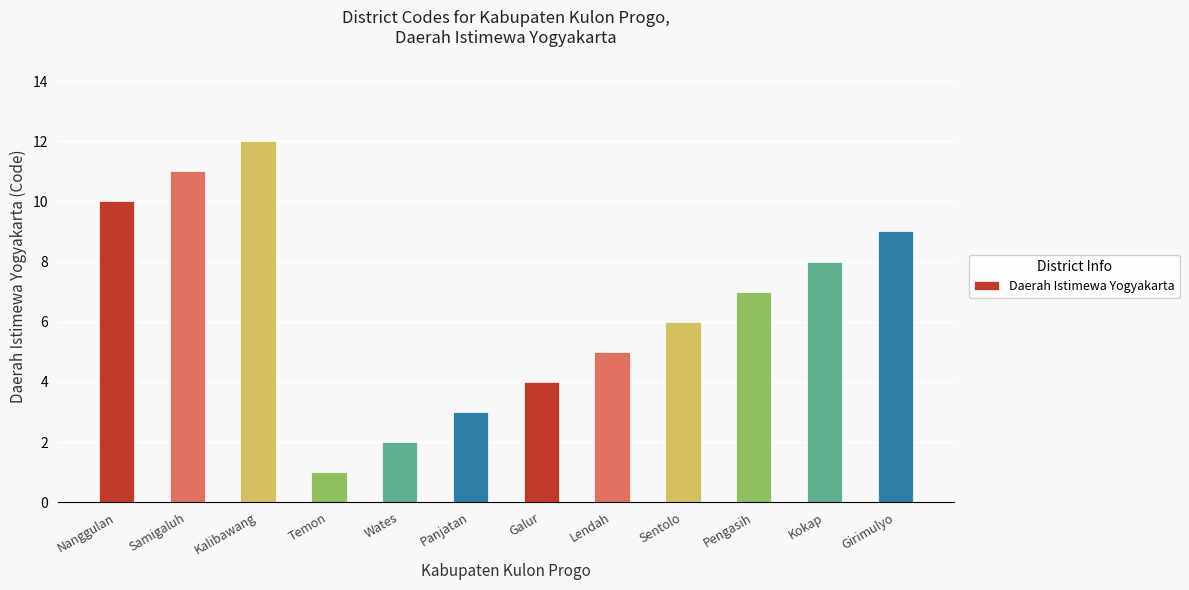

What is the difference between the maximum and second lowest values?

10